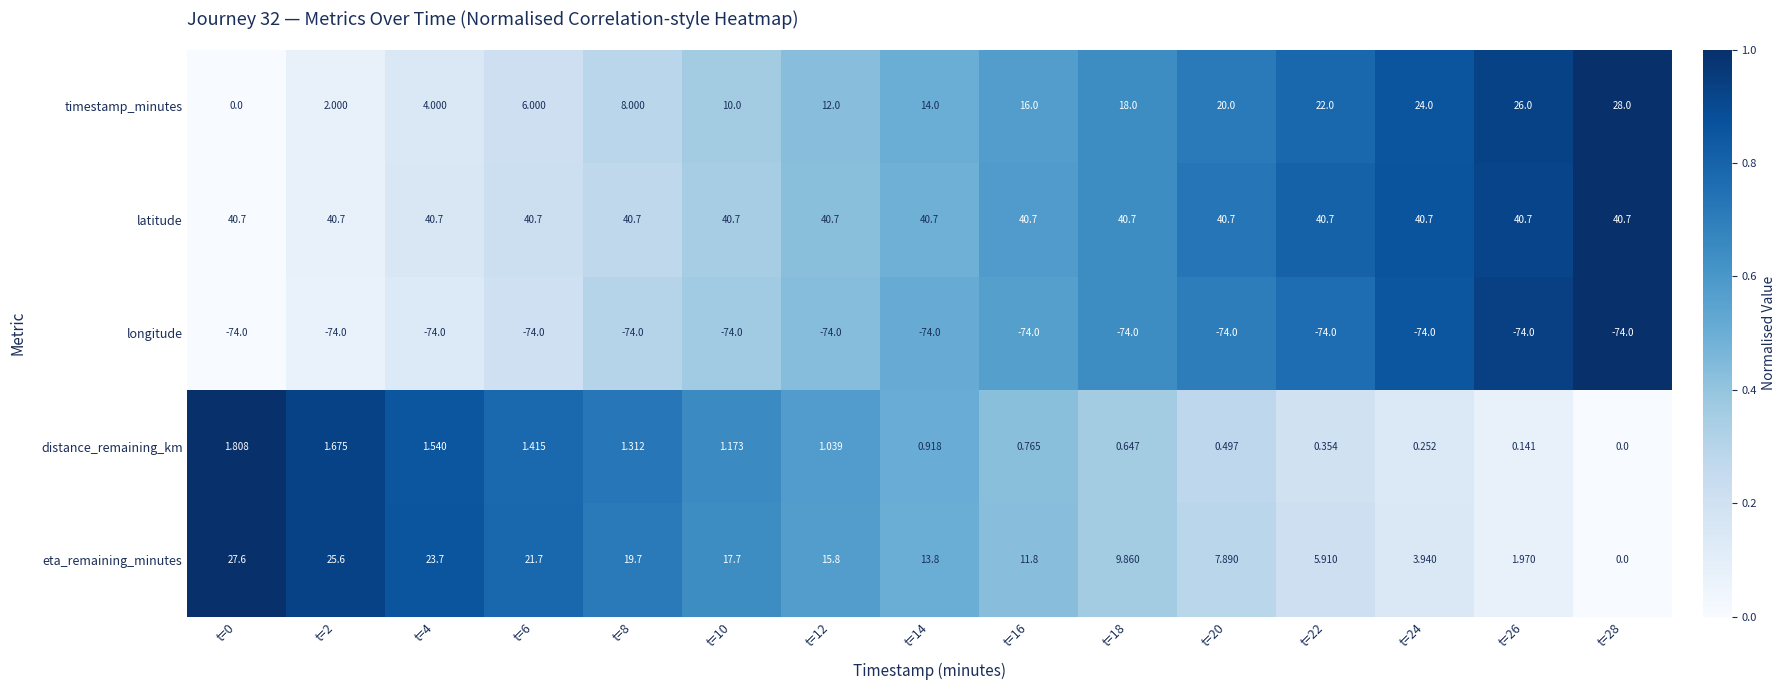

Which series has the largest total across all categories?

latitude